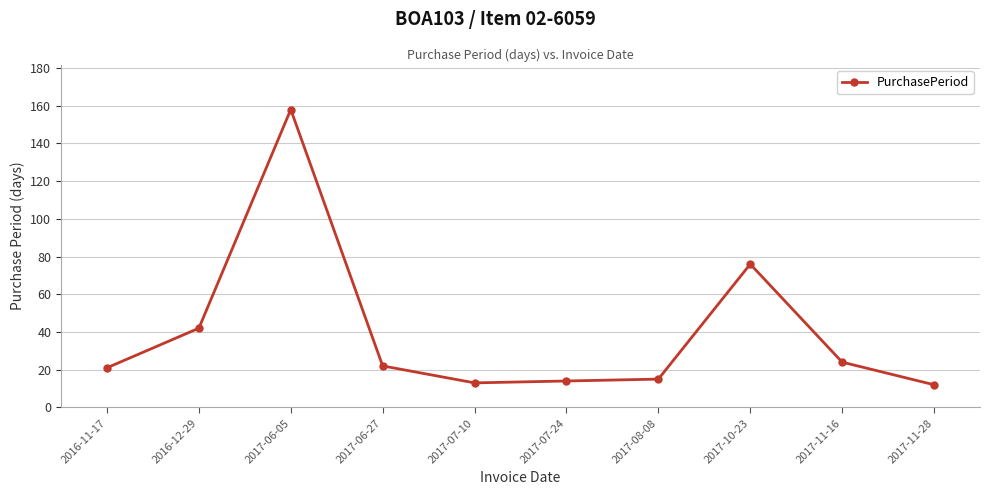

What is the difference between the maximum and minimum values?

146